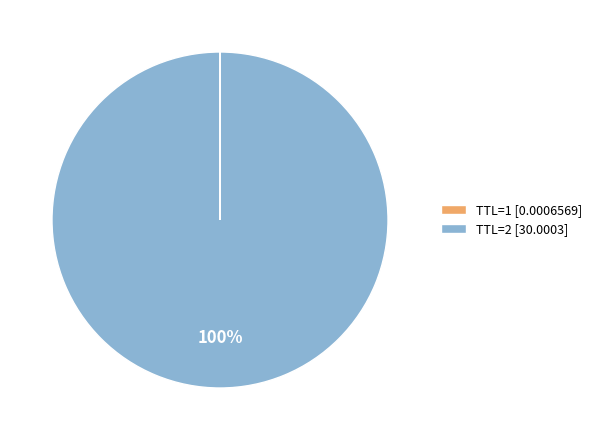

Which slice is the largest?

TTL=2 [30.0003]